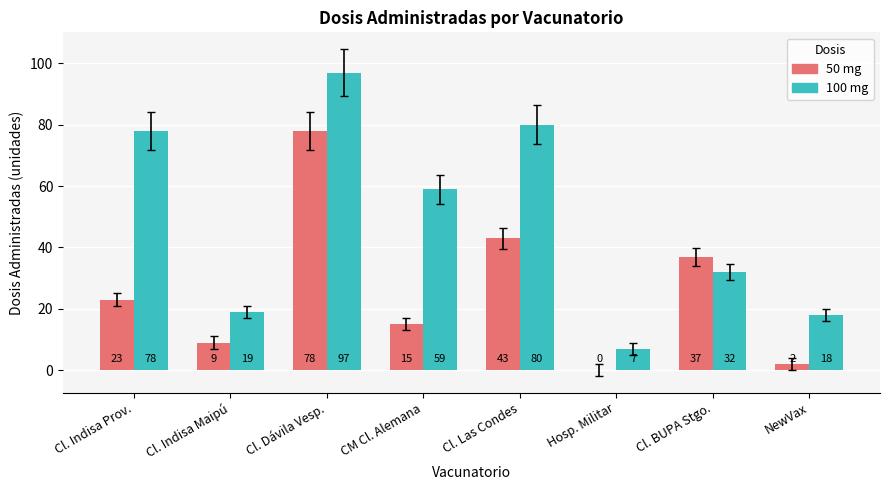

The value of 50 mg at Cl. Indisa Prov. is 23. True or false?

True